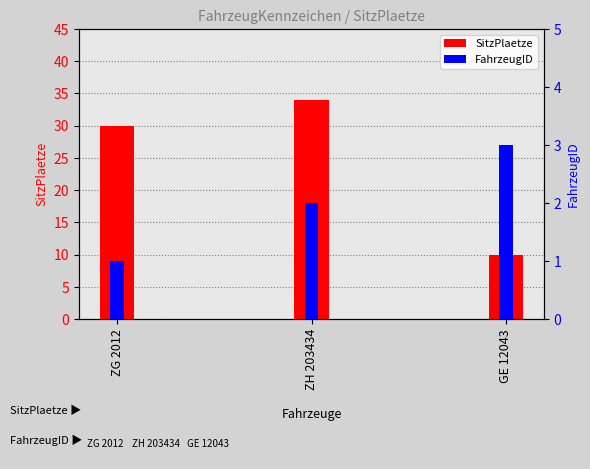

Is it true that FahrzeugID equals 0 at ZG 2012?

False